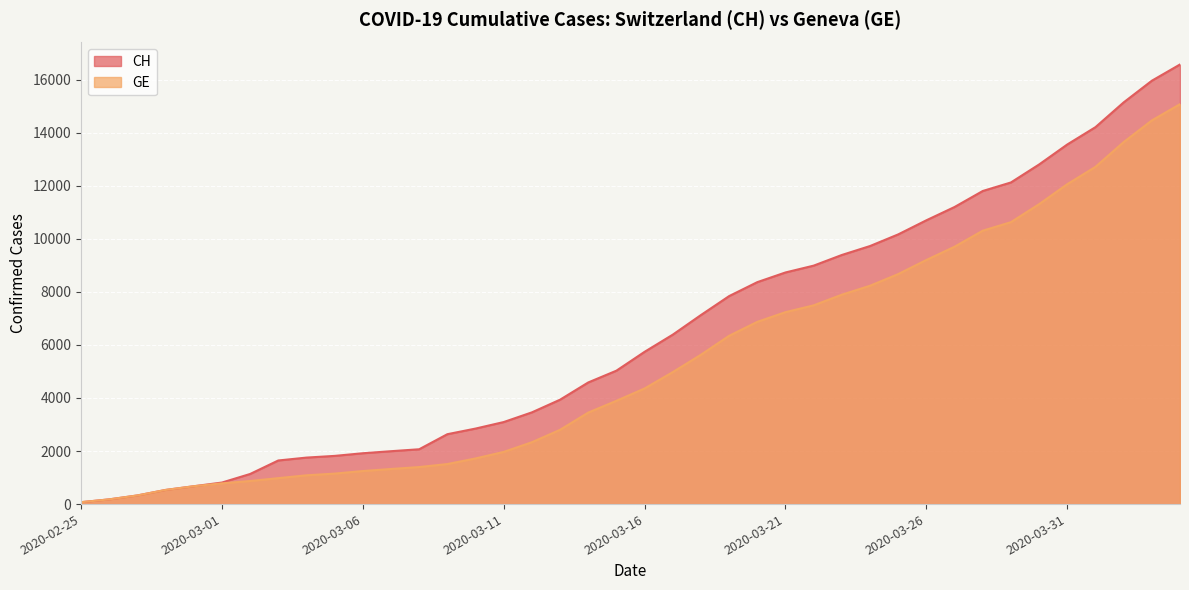

How many data points in GE are above 4359?

19